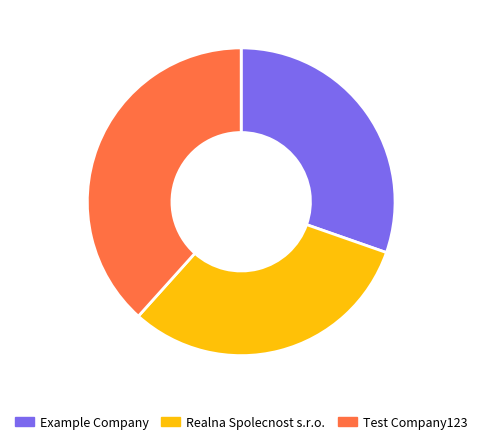

Is there any slice that represents more than half of the pie?

No